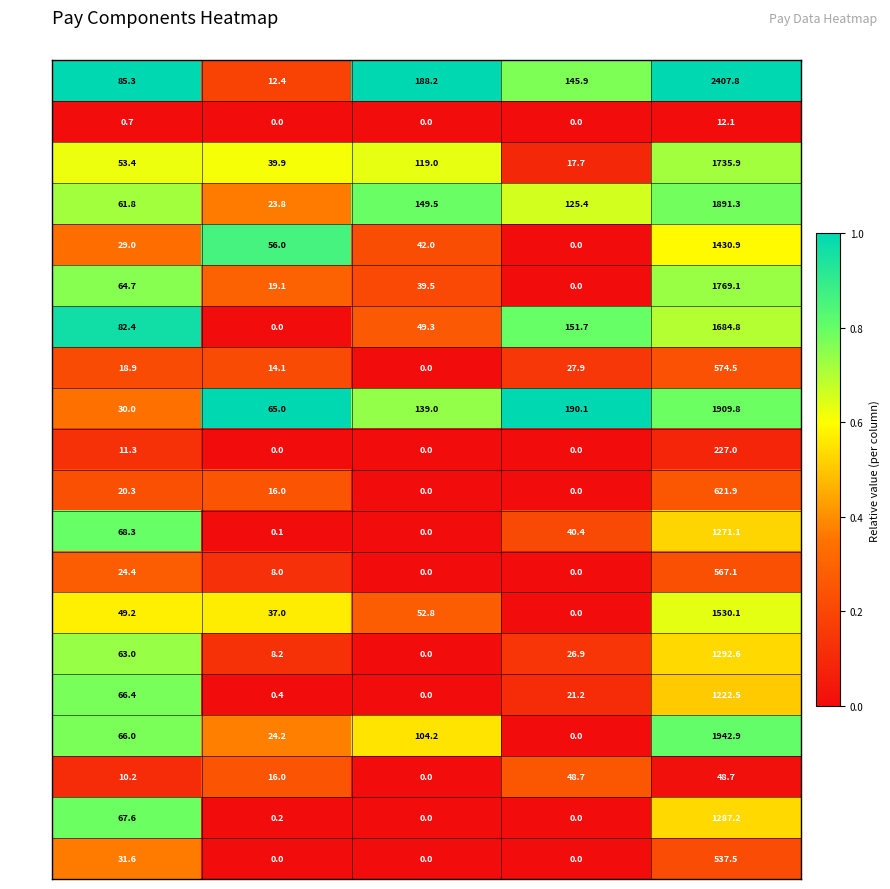

What is the approximate value of Row 6 at Total Pay?

1769.1